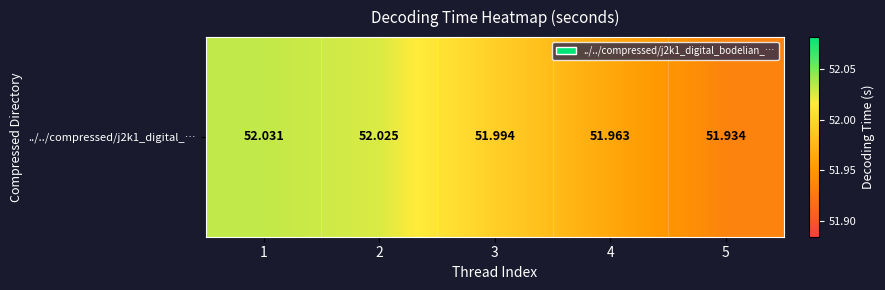

Reading left to right, what are all the values shown in this chart?

1=52.0	2=52.0	3=52.0	4=52.0	5=51.9